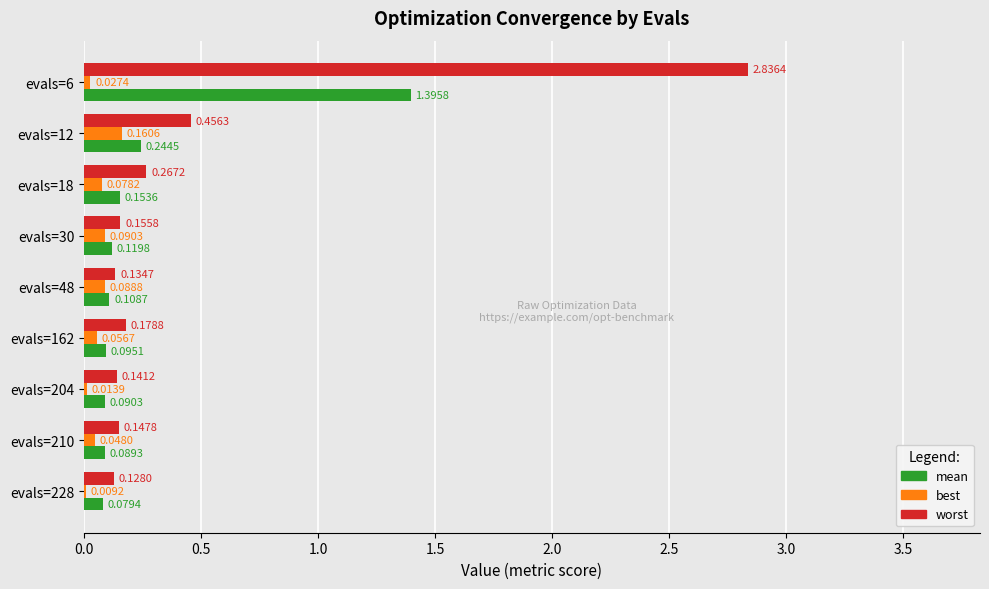

At which category is the sum across all series the highest?

evals=6